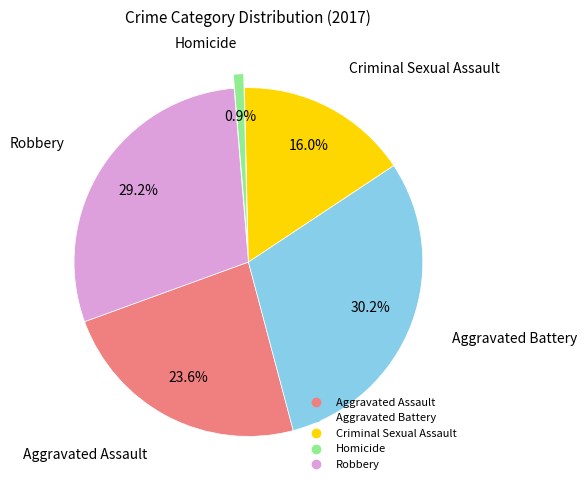

Which category has the smallest portion of the pie?

Homicide